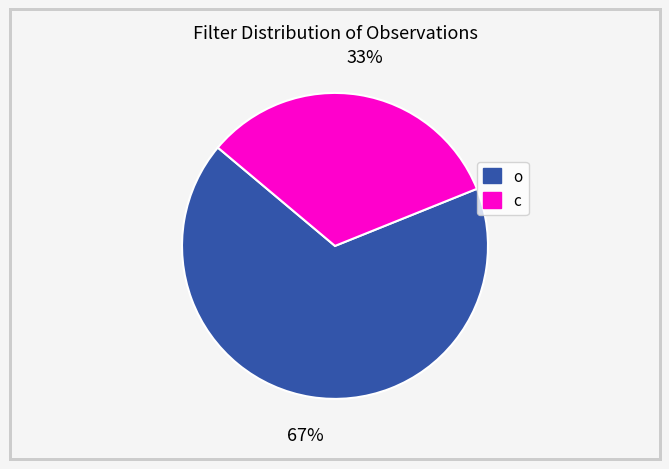

Is it true that o is 67% of the pie?

True